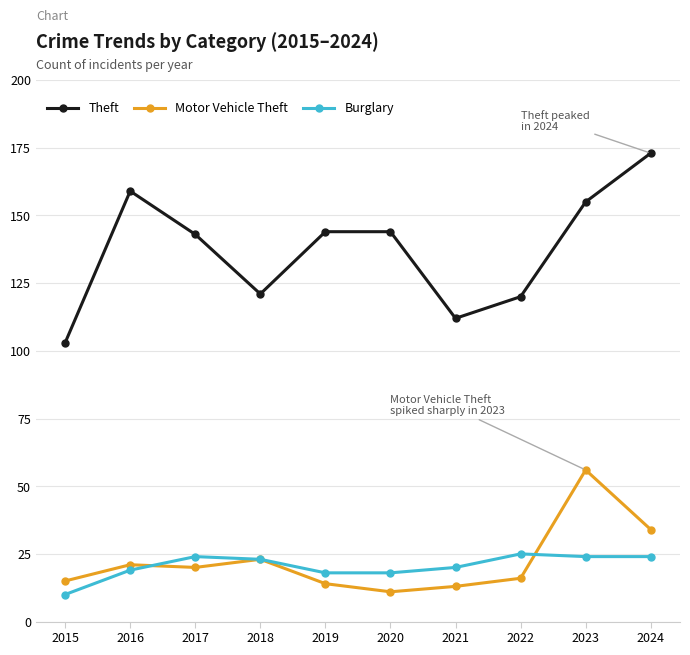

Where does the Theft series first go above 144?

2016